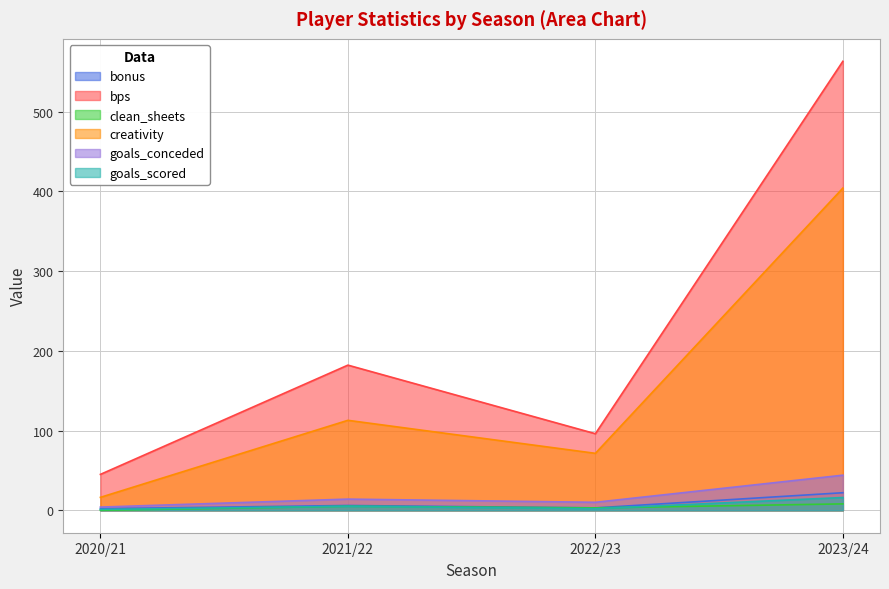

True or false: bonus and bps cross at least once.

False